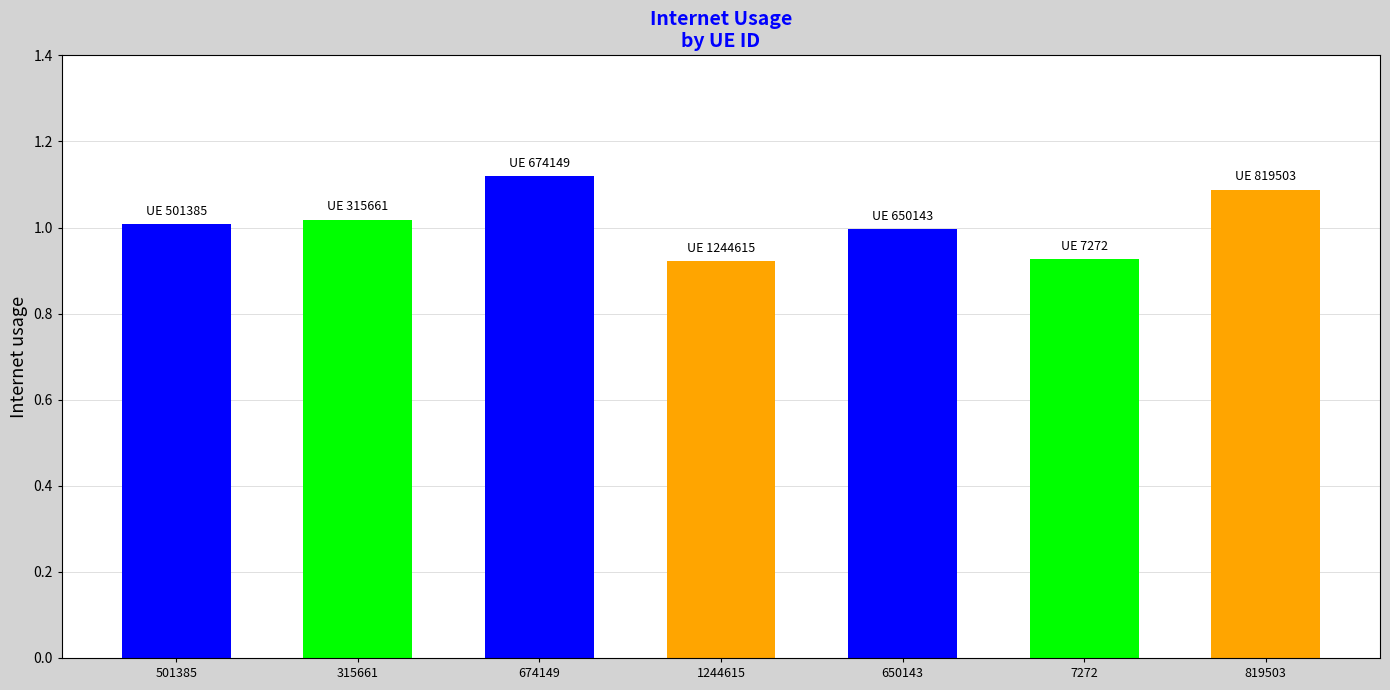

Count the number of data series in this chart.

1